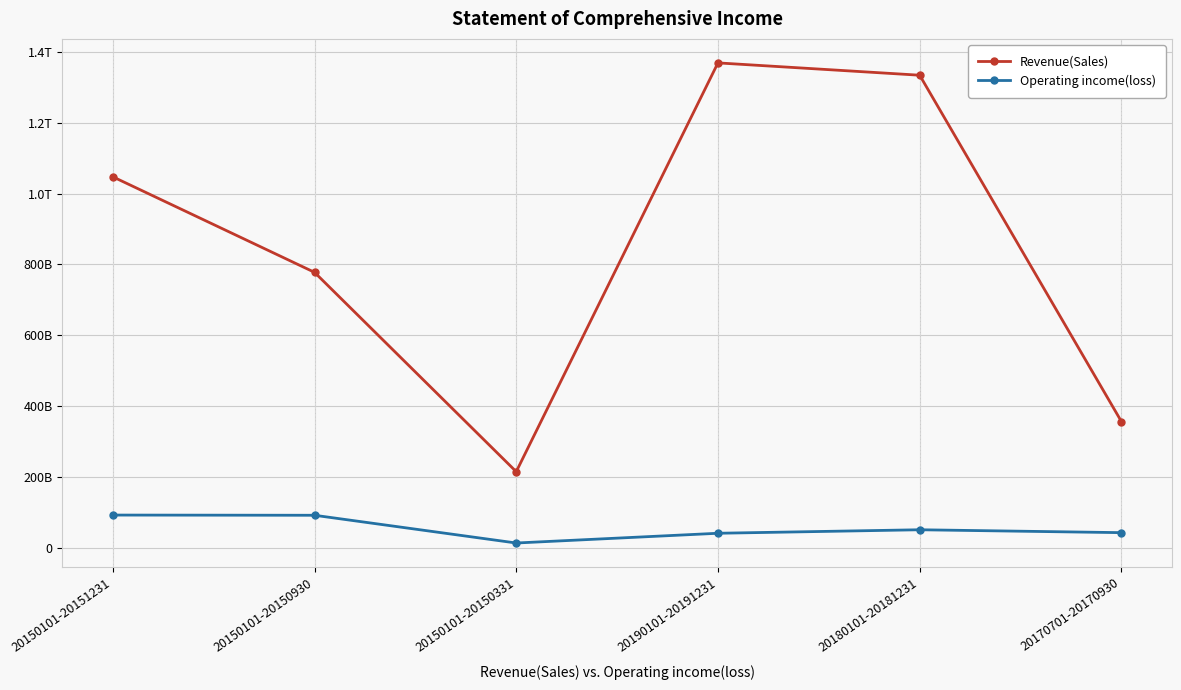

What are all the series names shown in the legend?

Revenue(Sales), Operating income(loss)